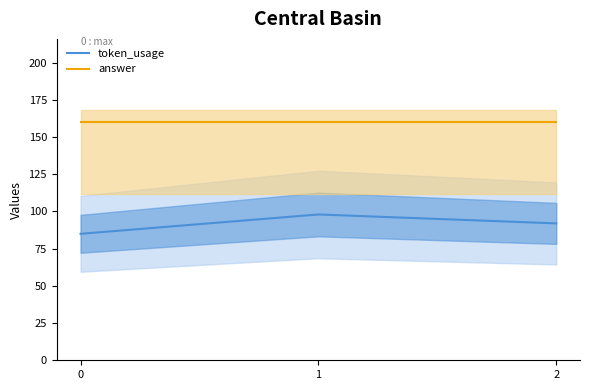

What is the value of the token_usage point at the 2nd from the left?

98